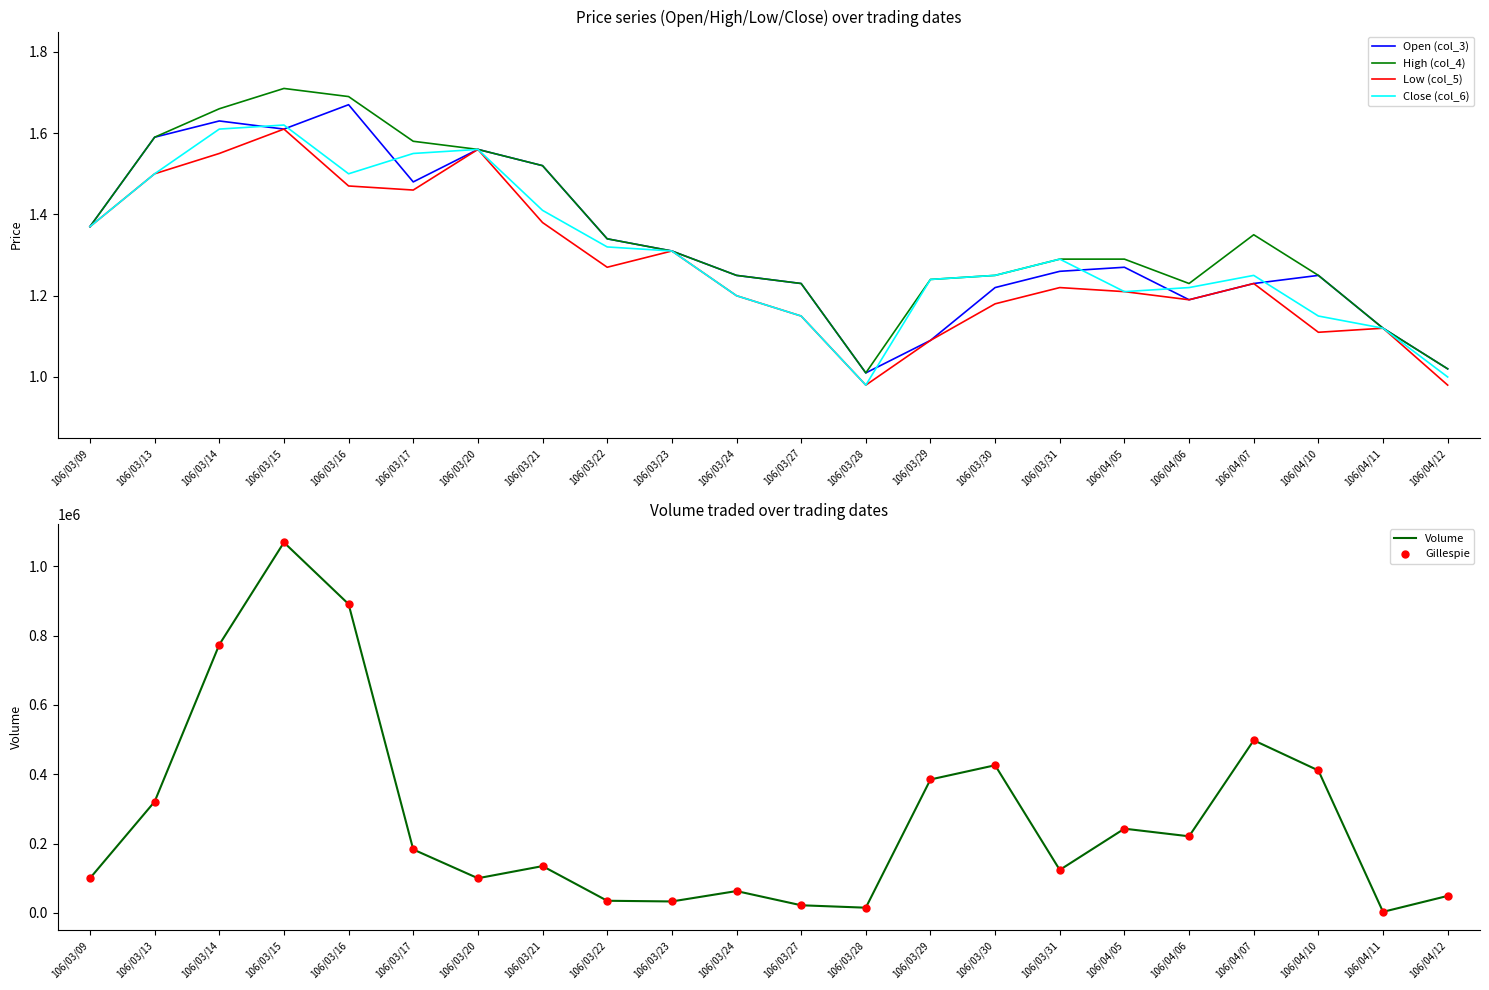

Which series has the largest total across all categories?

Volume